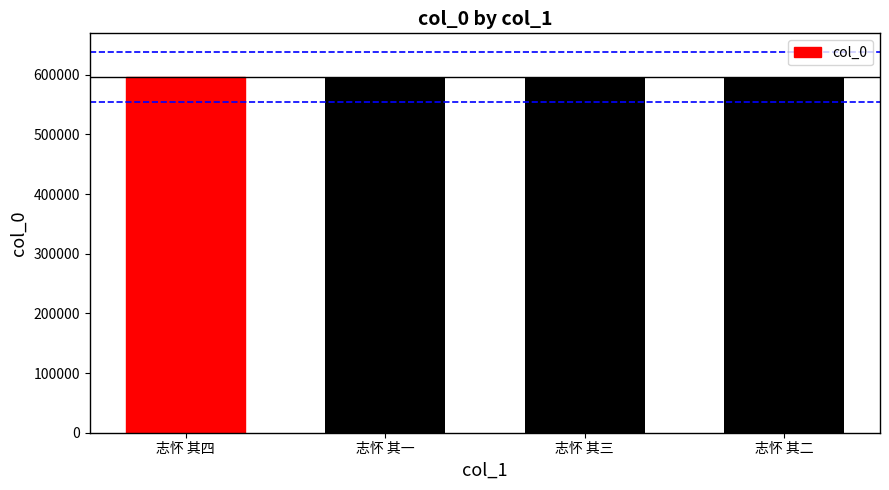

What is the sum of all values?

2382914